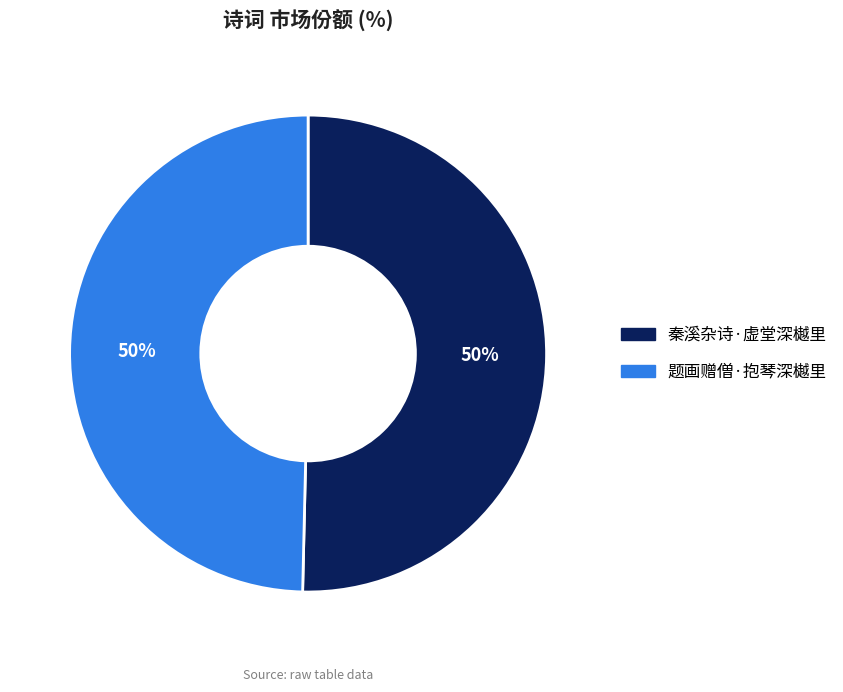

To the nearest percent, what portion does 题画赠僧·抱琴深樾里 represent?

50%